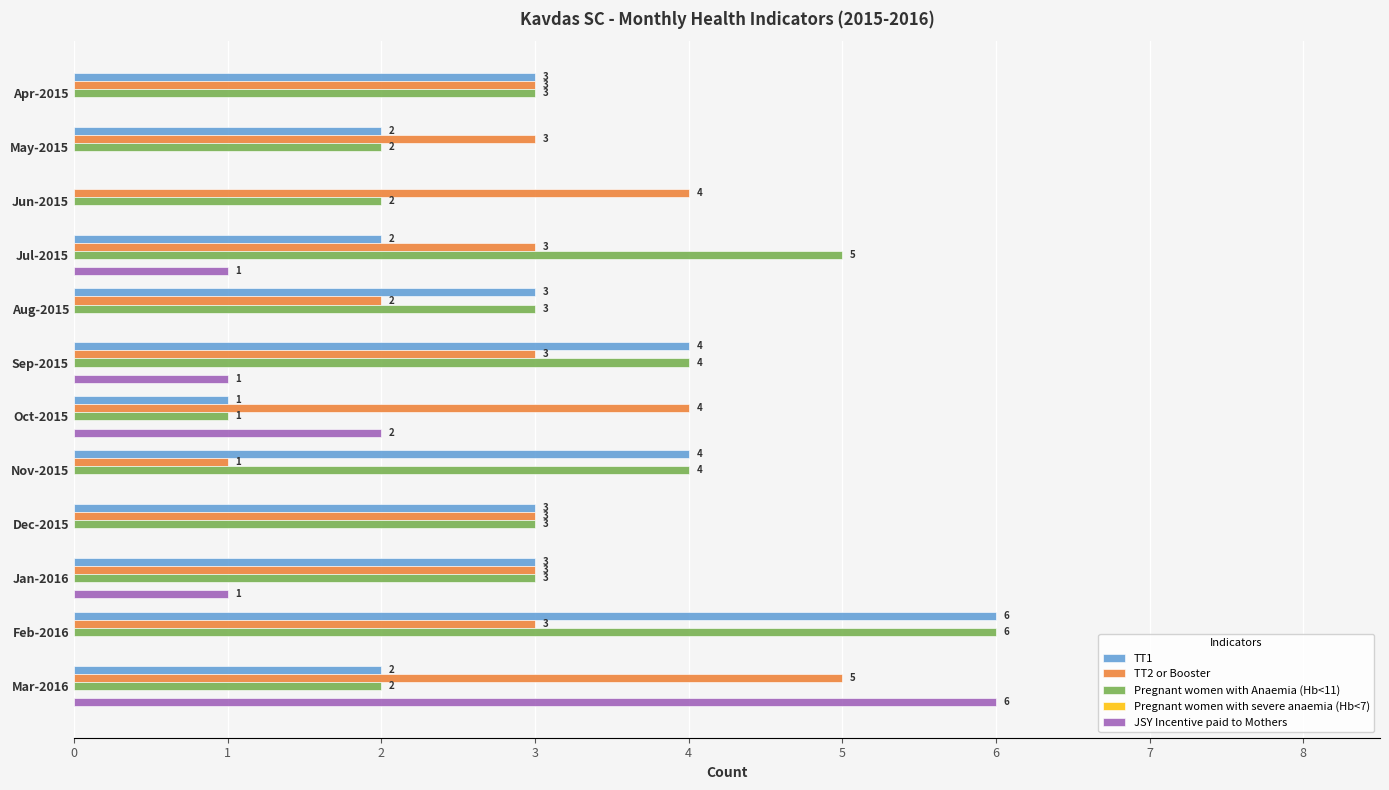

Read the TT2 or Booster value at Dec-2015.

3